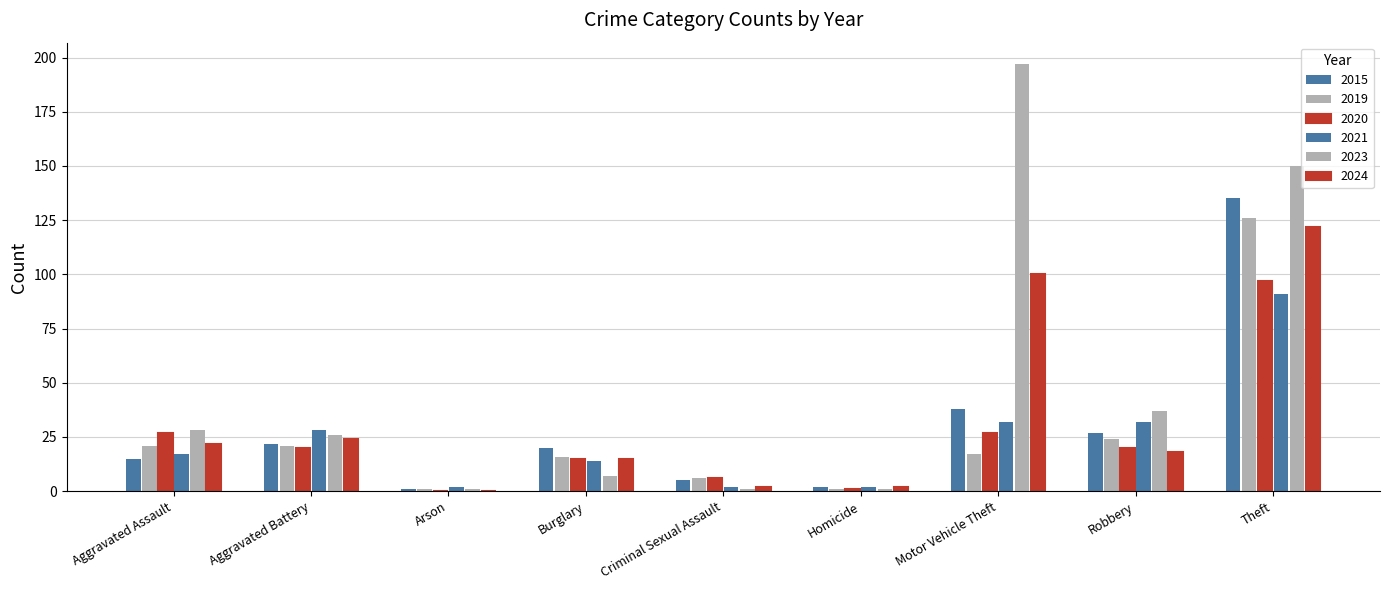

Does the chart contain stacked bars?

No